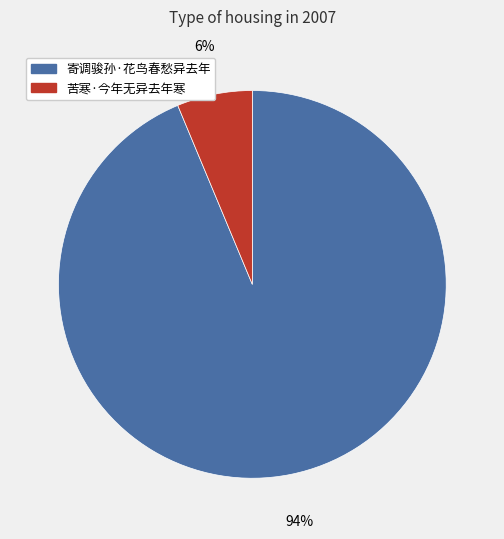

Which category has the biggest portion of the pie?

寄调骏孙·花鸟春愁异去年